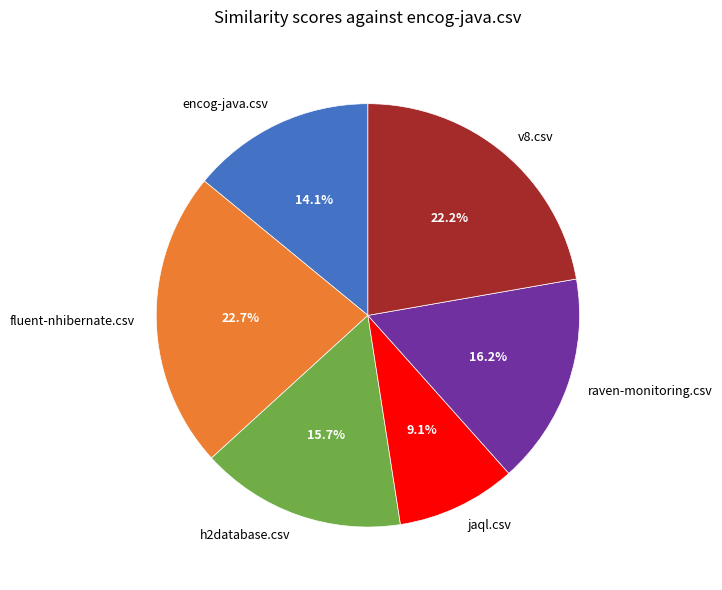

Which category has the smallest portion of the pie?

jaql.csv